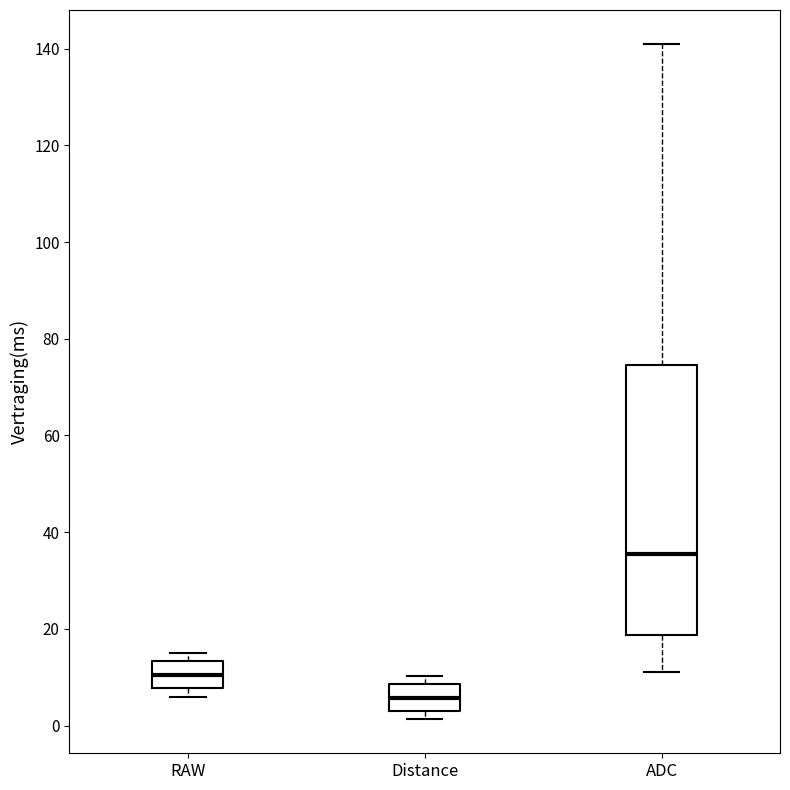

Which box is the tallest, from its lower edge to its upper edge?

ADC